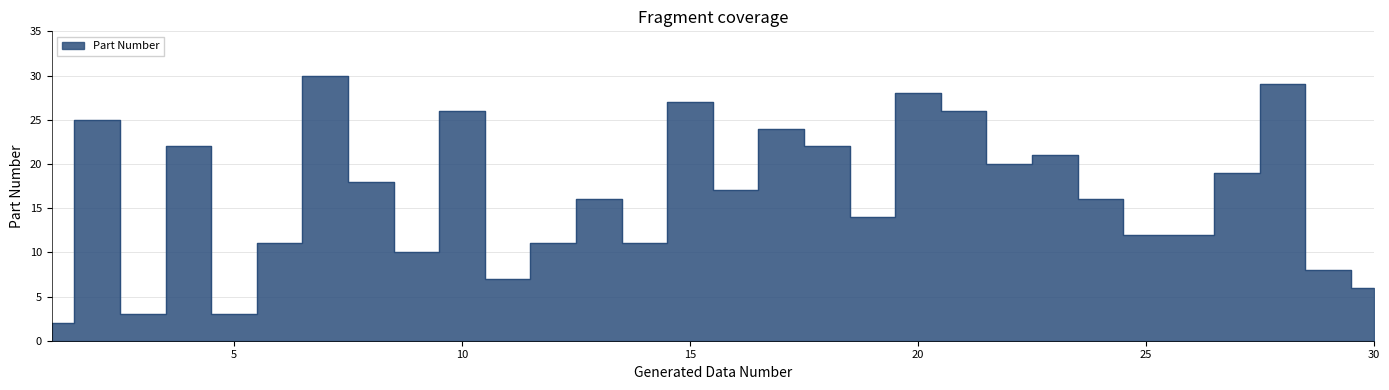

Reading left to right, transcribe all the data shown in this chart.

2	25	3	22	3	11	30	18	10	26	7	11	16	11	27	17	24	22	14	28	26	20	21	16	12	12	19	29	8	6